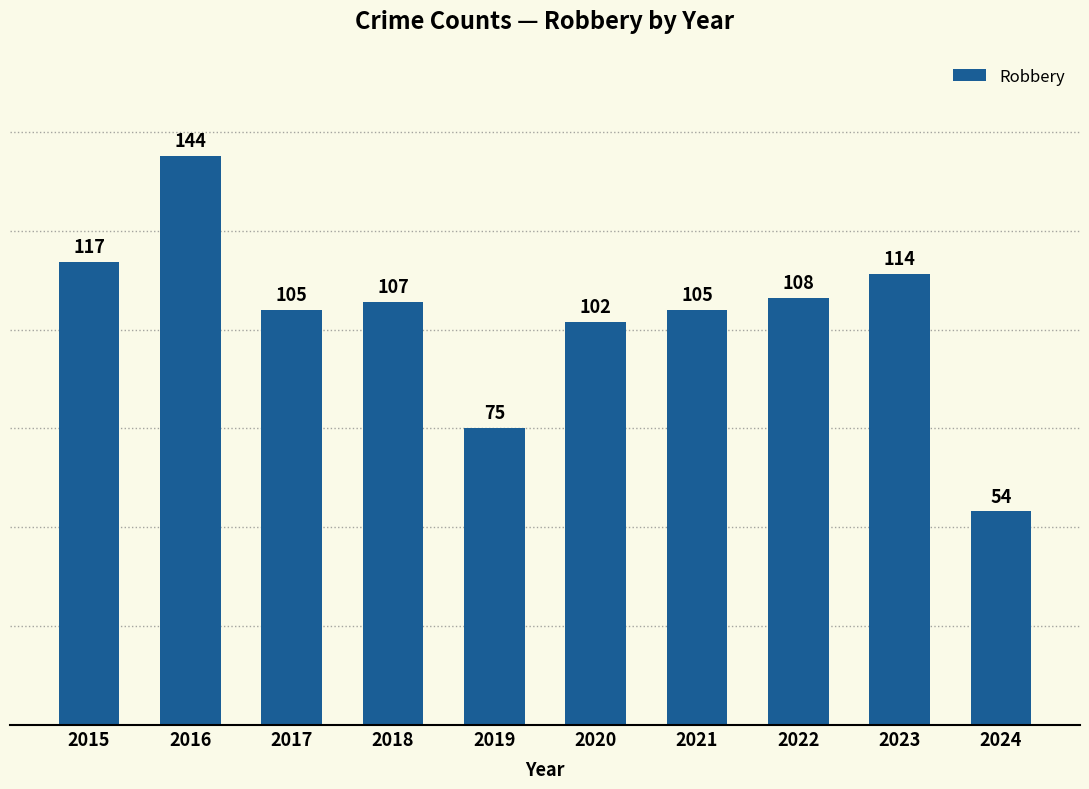

How many data points are less than 107?

5